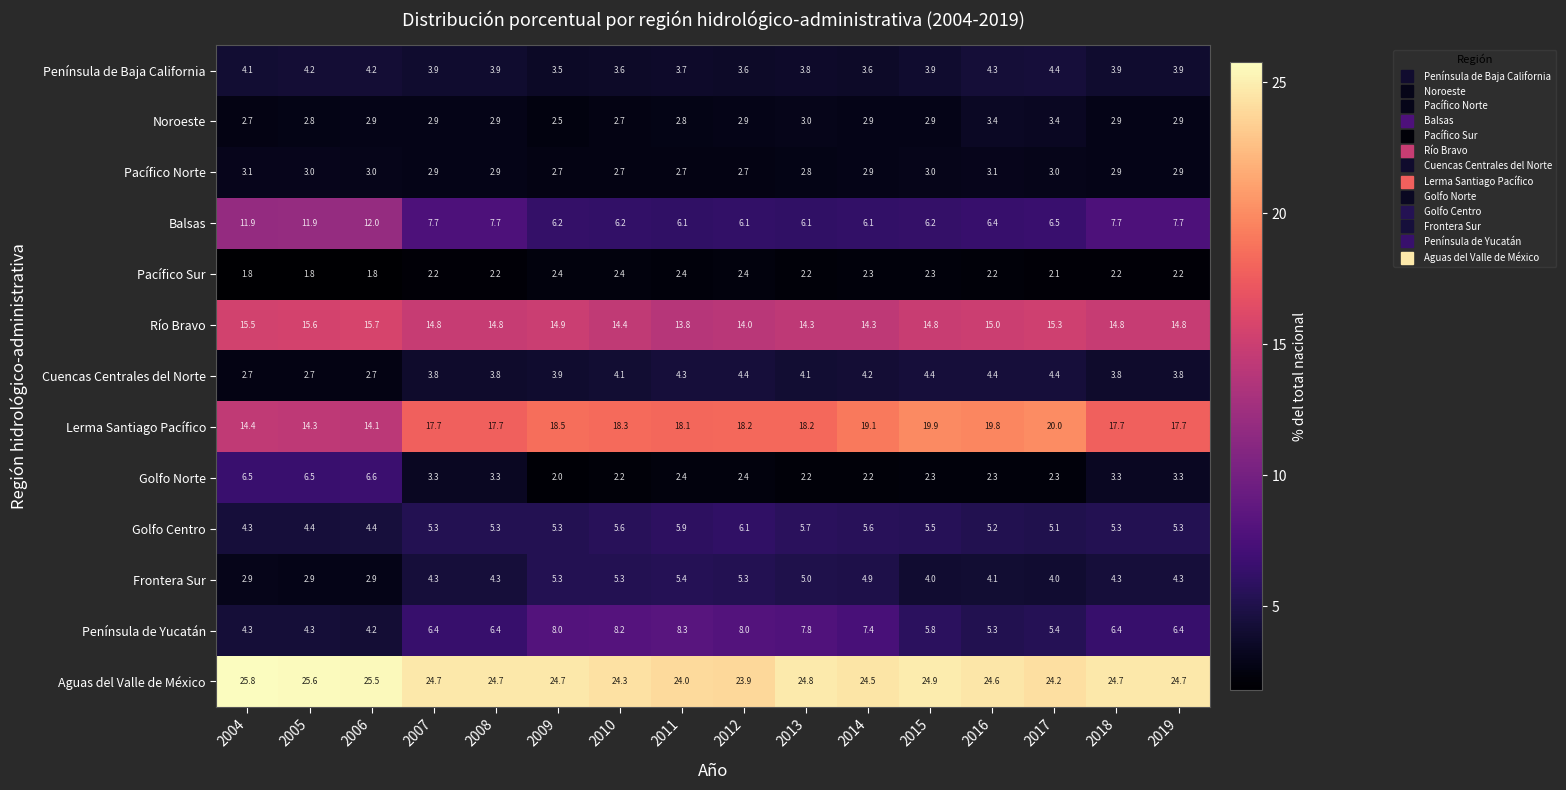

What is the spread (max minus min) of values at 2005?

23.8